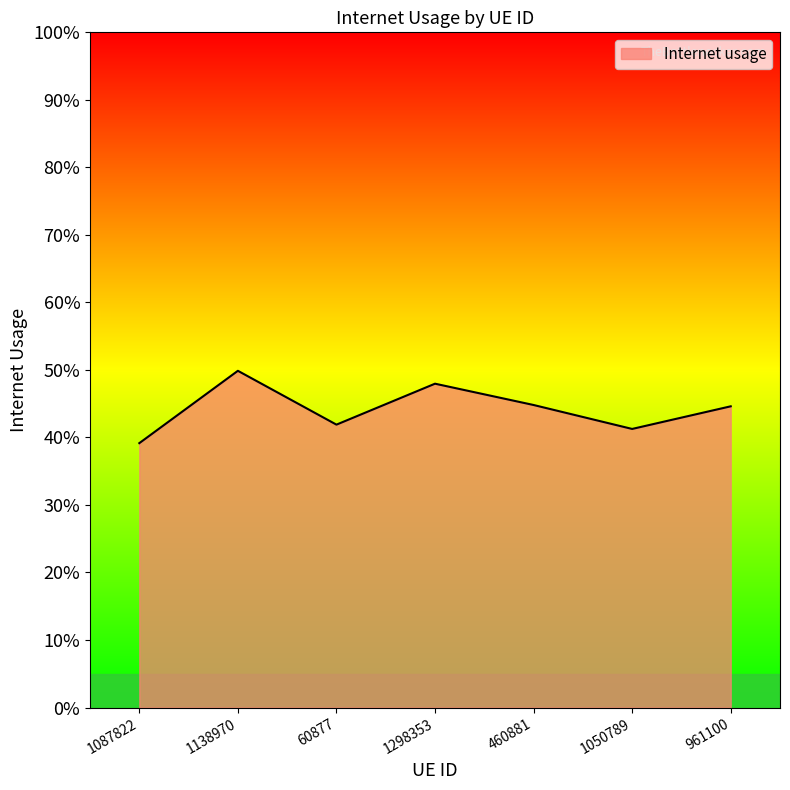

What is the approximate value at 961100?

0.4